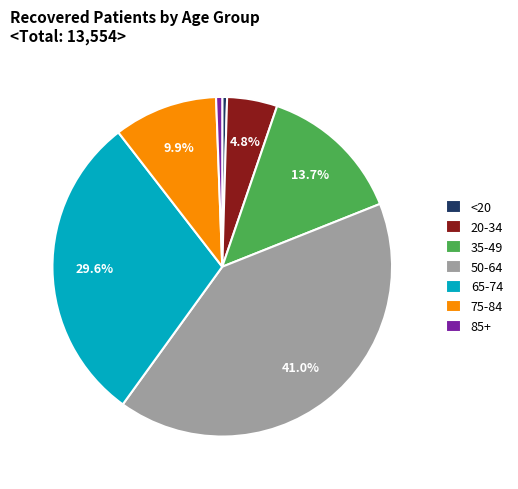

Which has a higher value, 85+ or 20-34?

20-34